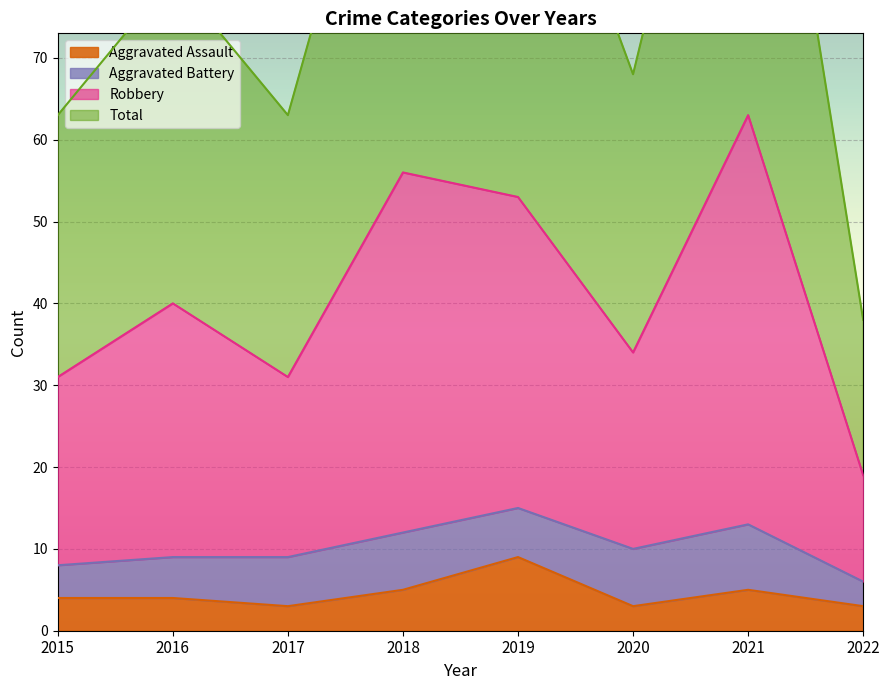

Where is the first local minimum for Aggravated Assault?

2017